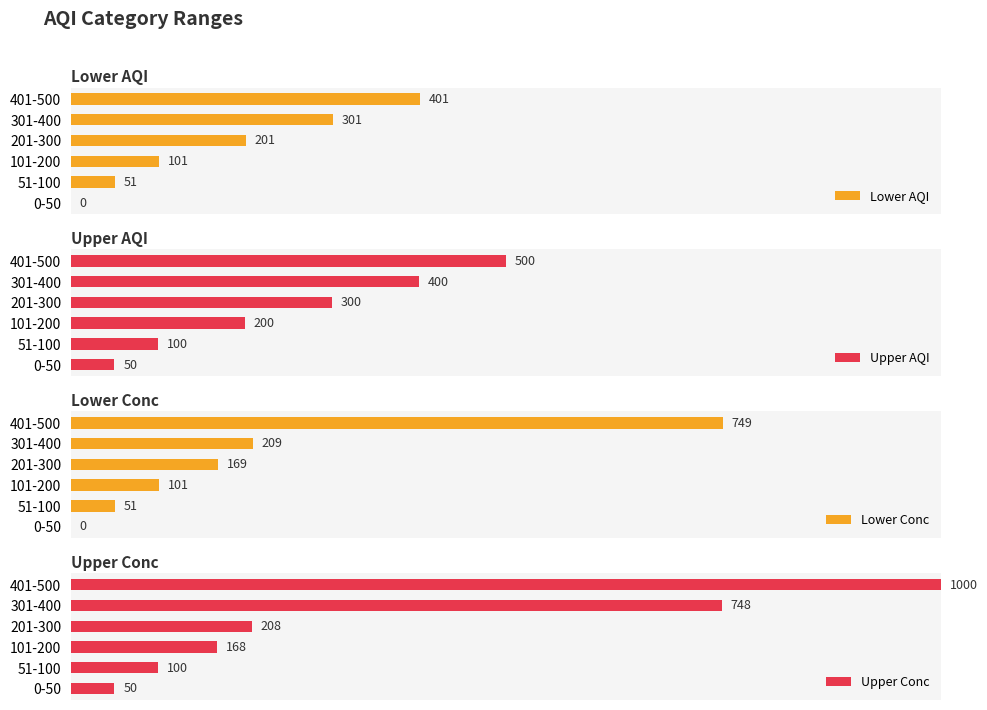

How many groups of bars are there?

6